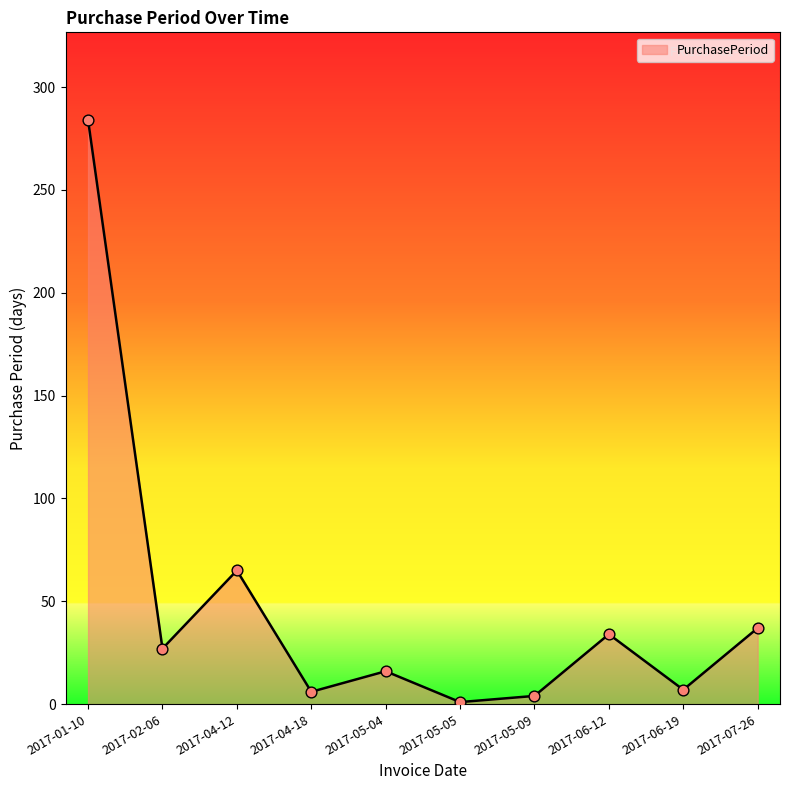

What is the change in value from 2017-02-06 to 2017-05-09?

-23